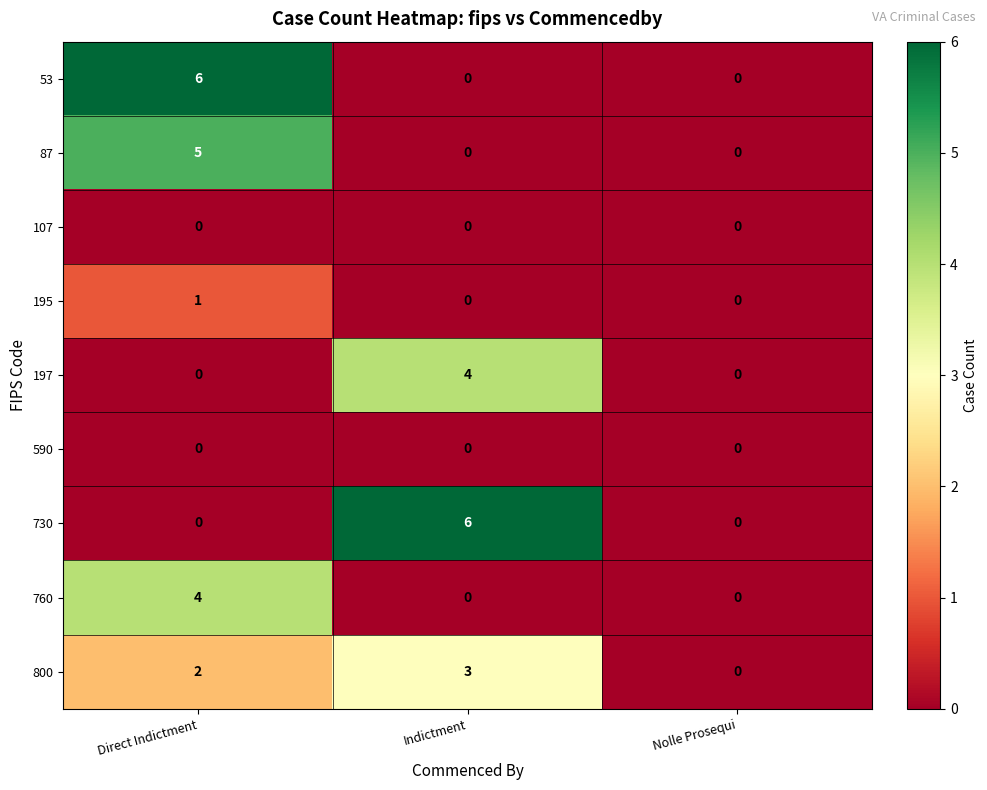

What is the total value across all series at Direct Indictment?

18